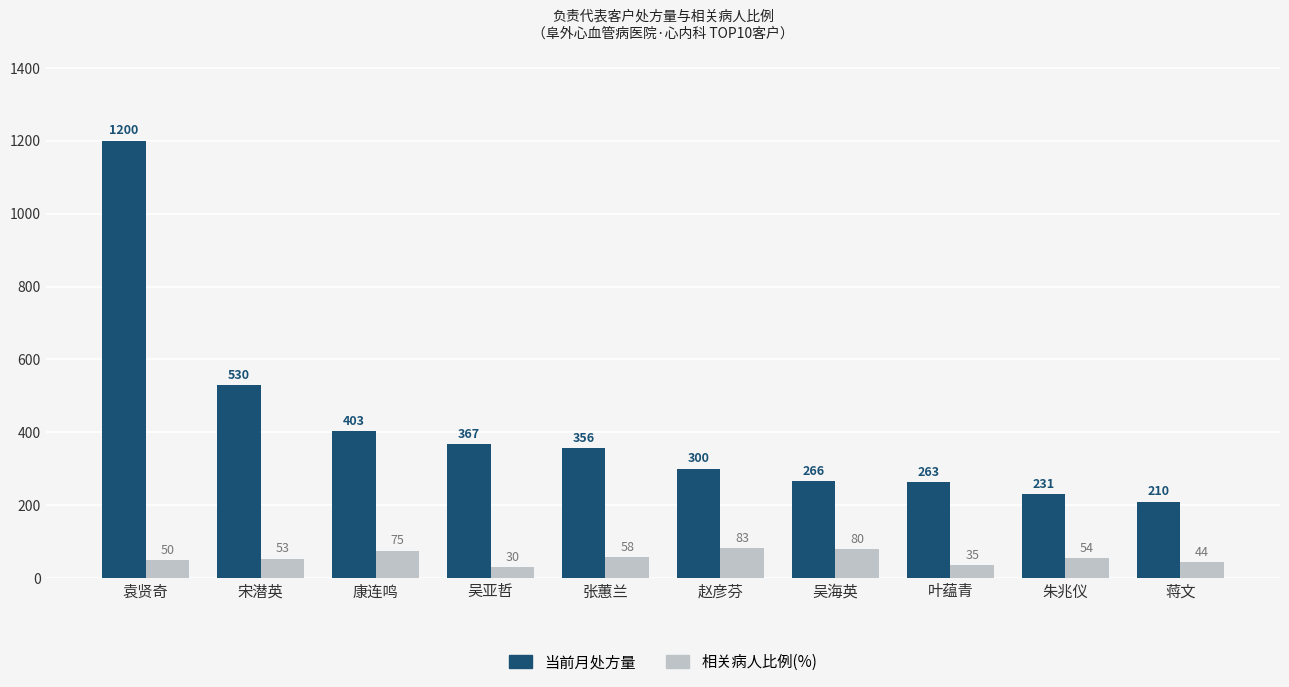

The 相关病人比例(%) series shows 75 at 康连鸣. True or false?

True